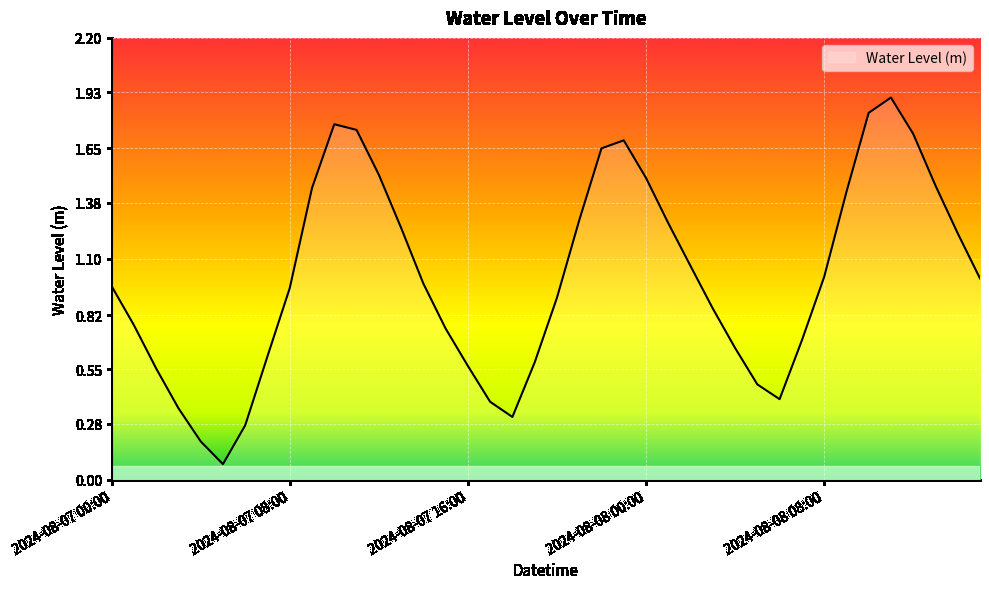

What is the maximum value shown in the chart?

1.9